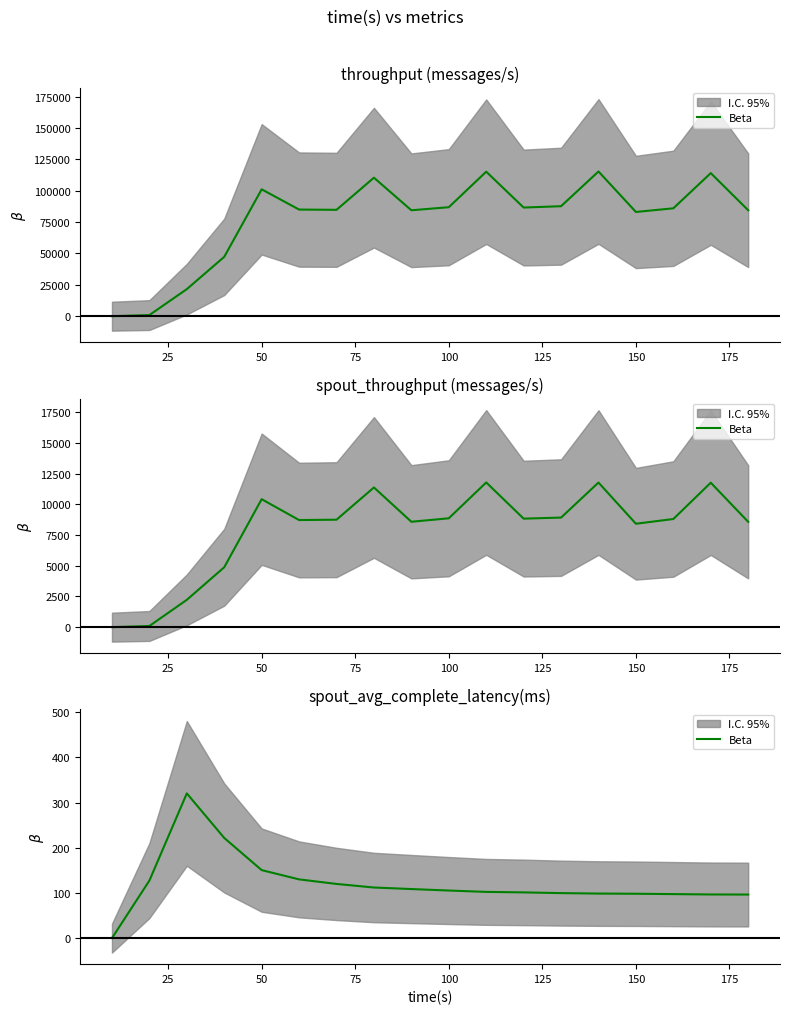

What is the sum of the values at 100 and 150?

203.5